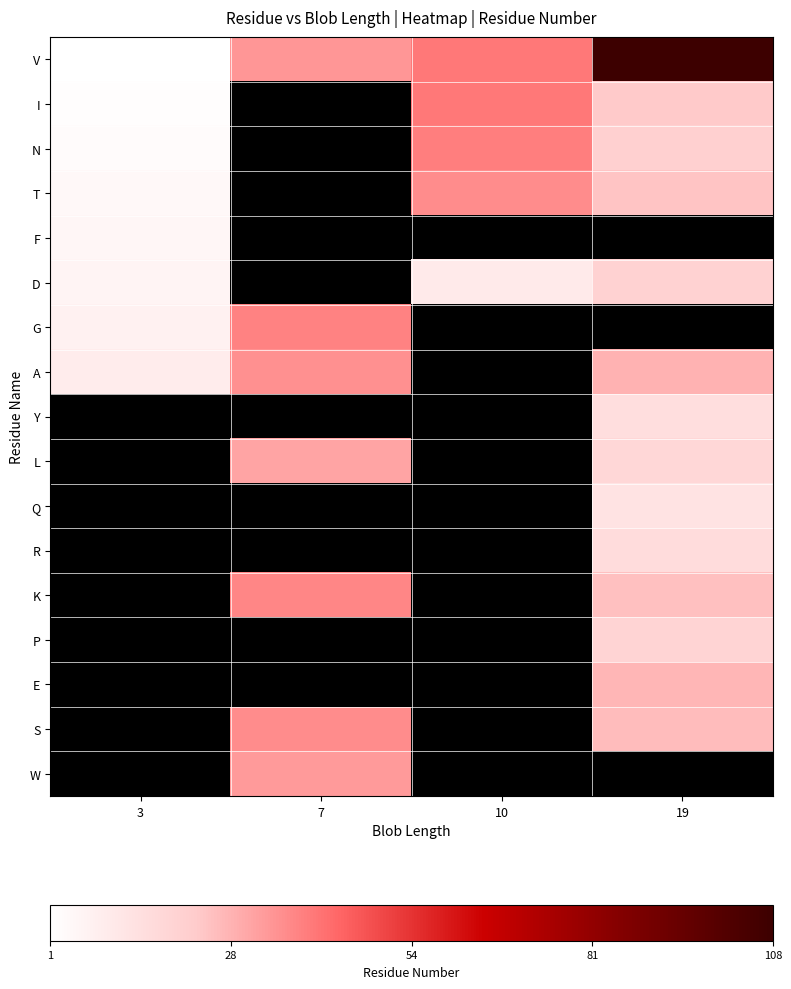

Between 7 and 19, which is larger?

19